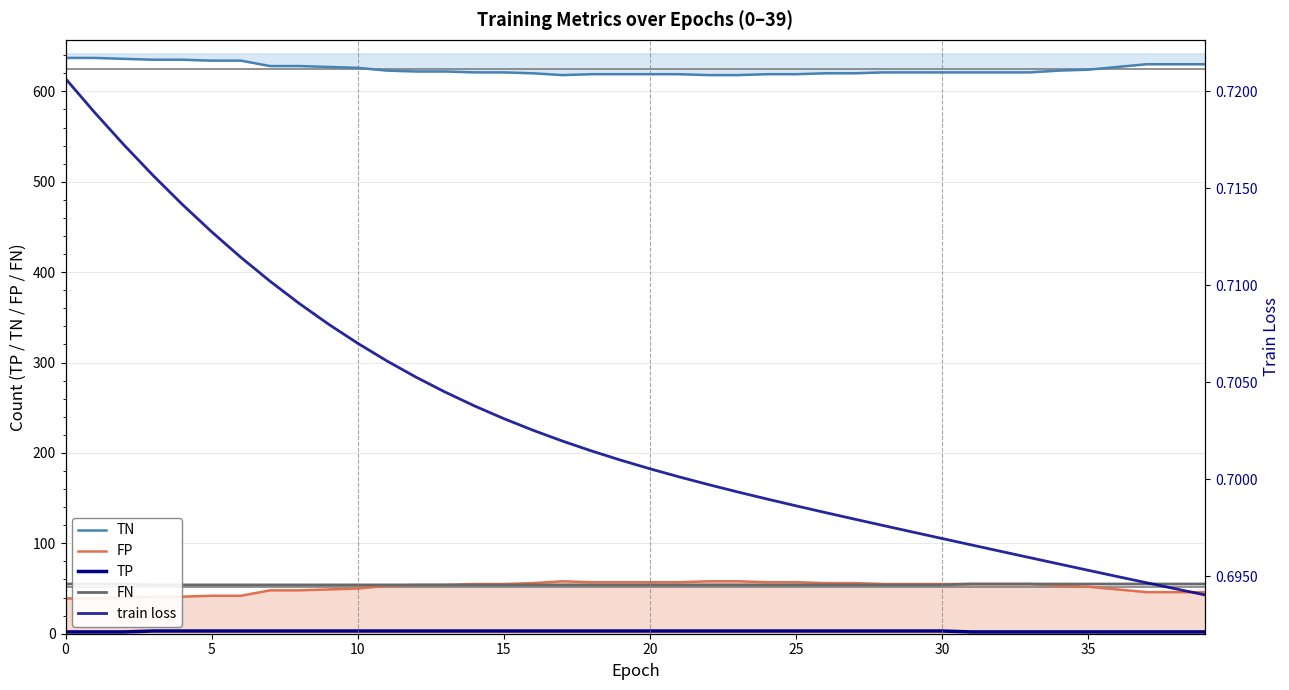

Is it true that FP equals 57.0 at 18?

True